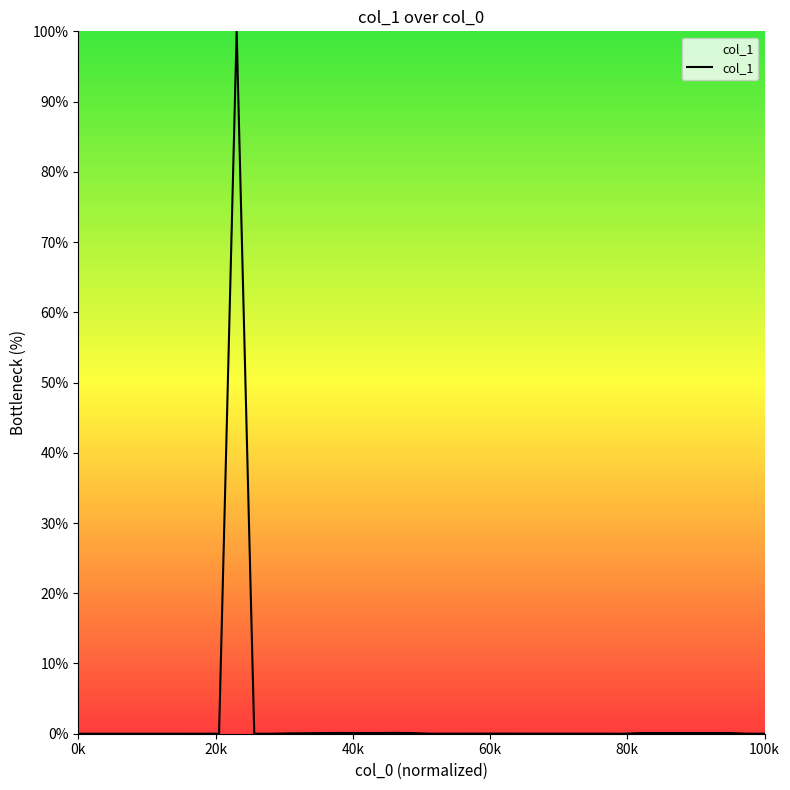

What is the greatest value displayed?

100.0